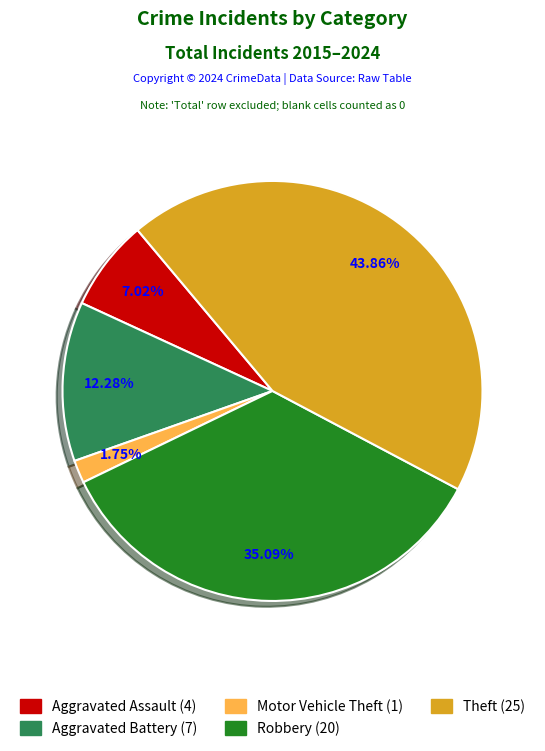

To the nearest percent, what portion does Robbery represent?

35%